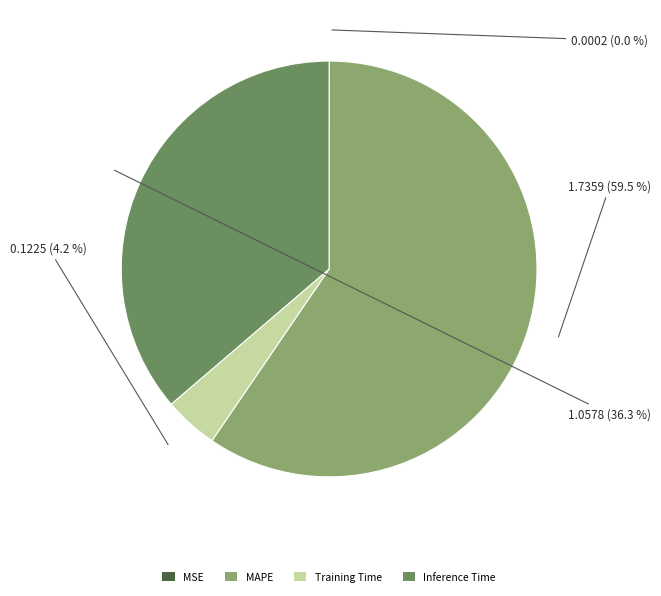

Is there any slice that represents more than half of the pie?

Yes